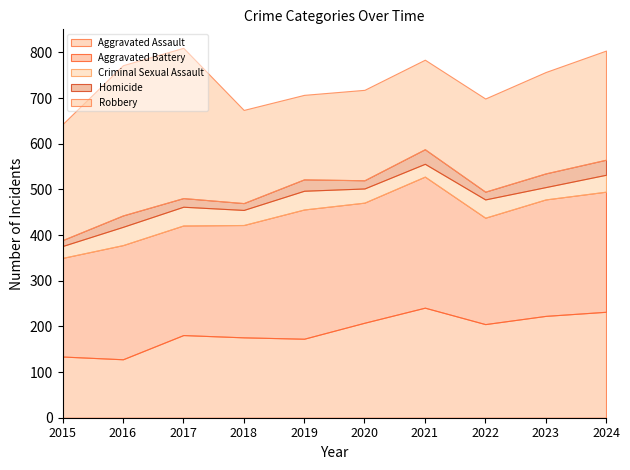

List the labels in order of Aggravated Battery value, largest first.

2021, 2019, 2020, 2024, 2023, 2016, 2018, 2017, 2022, 2015